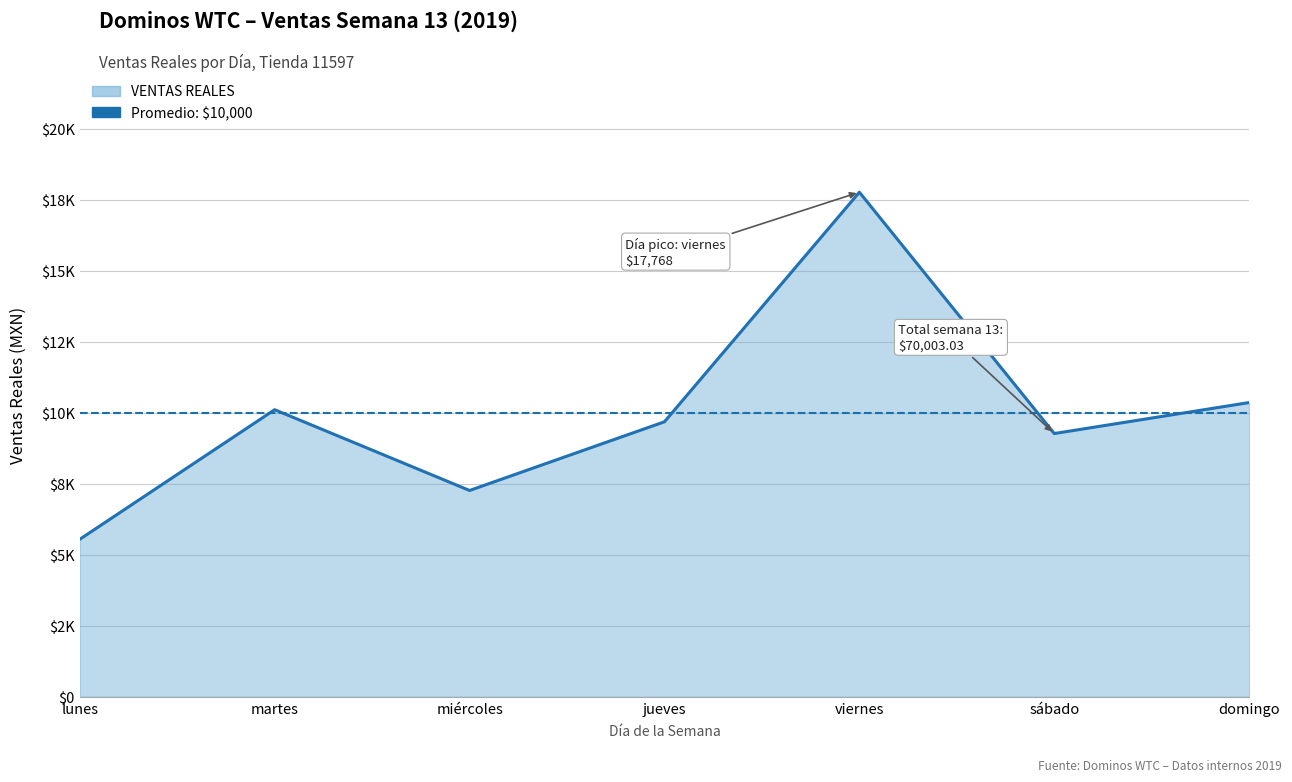

At which category does the data reach its first local valley?

miércoles